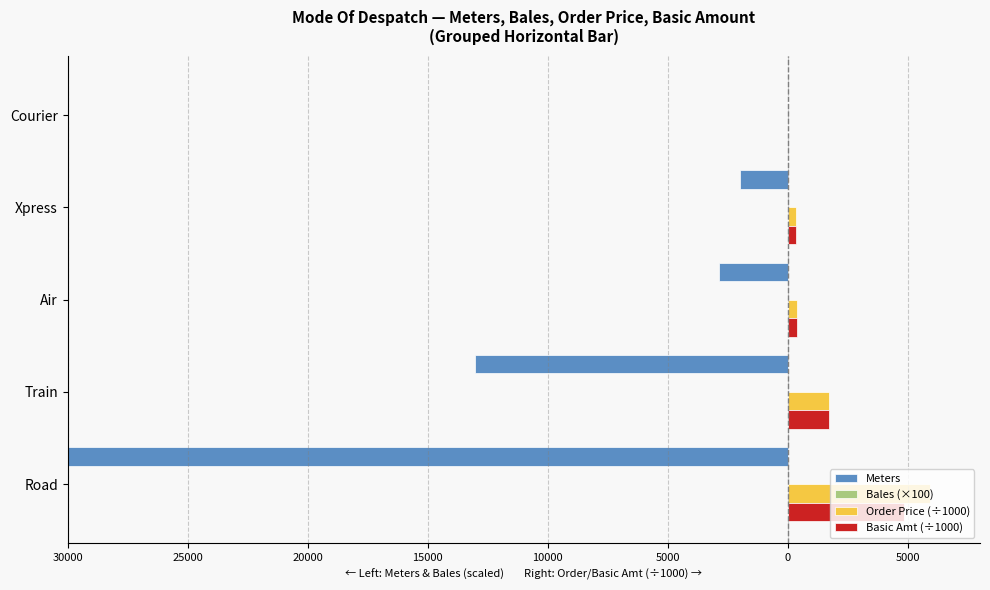

What is the value of the Order Price (÷1000) bar at the 1st from the left?

5934.7